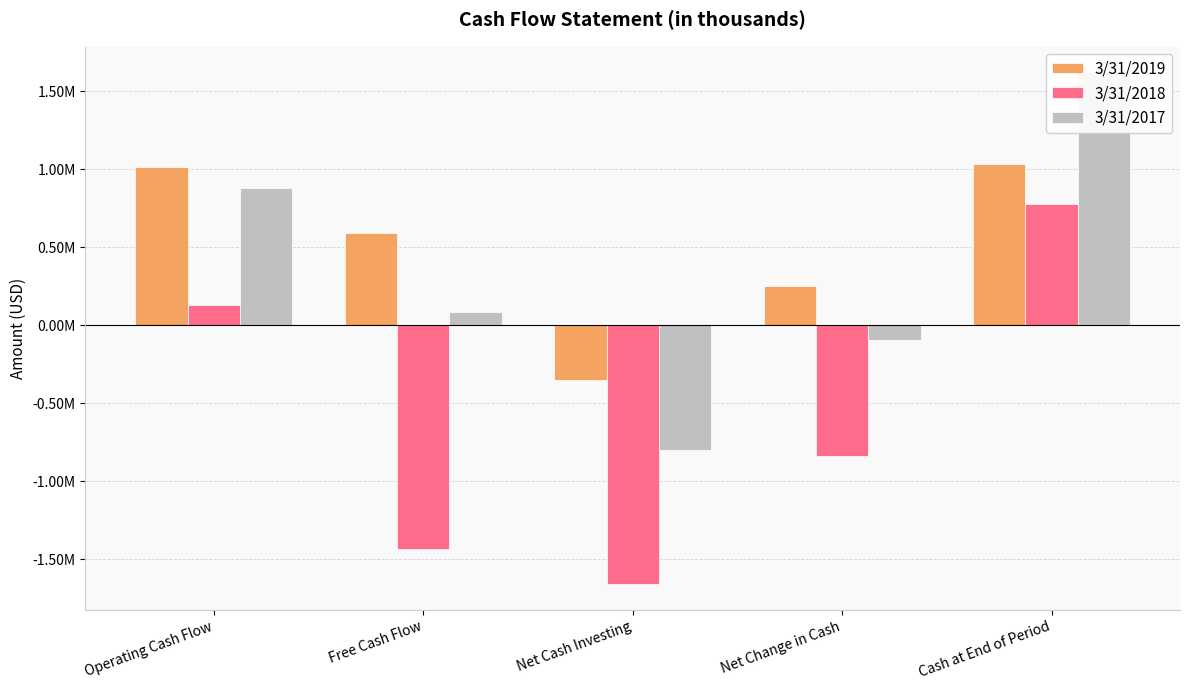

What is the value of the 3/31/2018 bar at the 4th from the left?

-840589